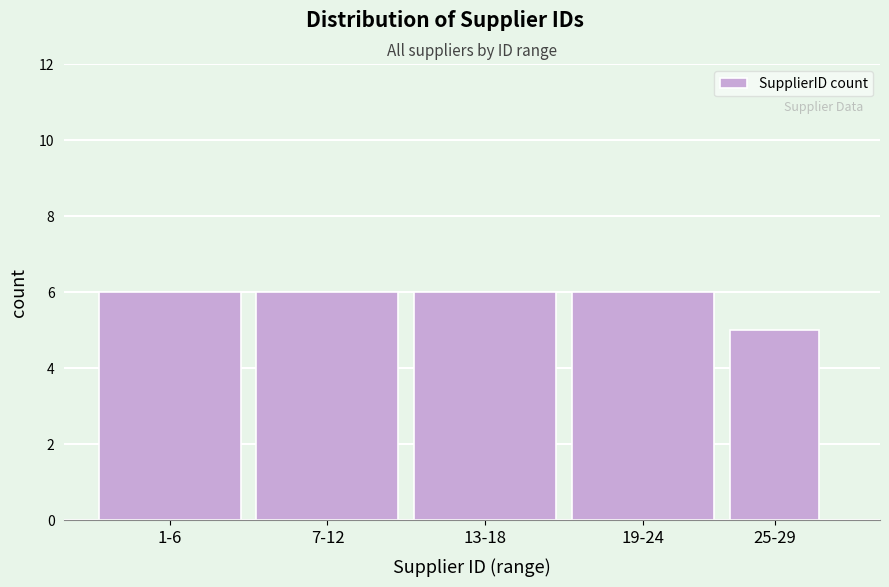

Reading right to left, extract all data points from this chart.

5	6	6	6	6